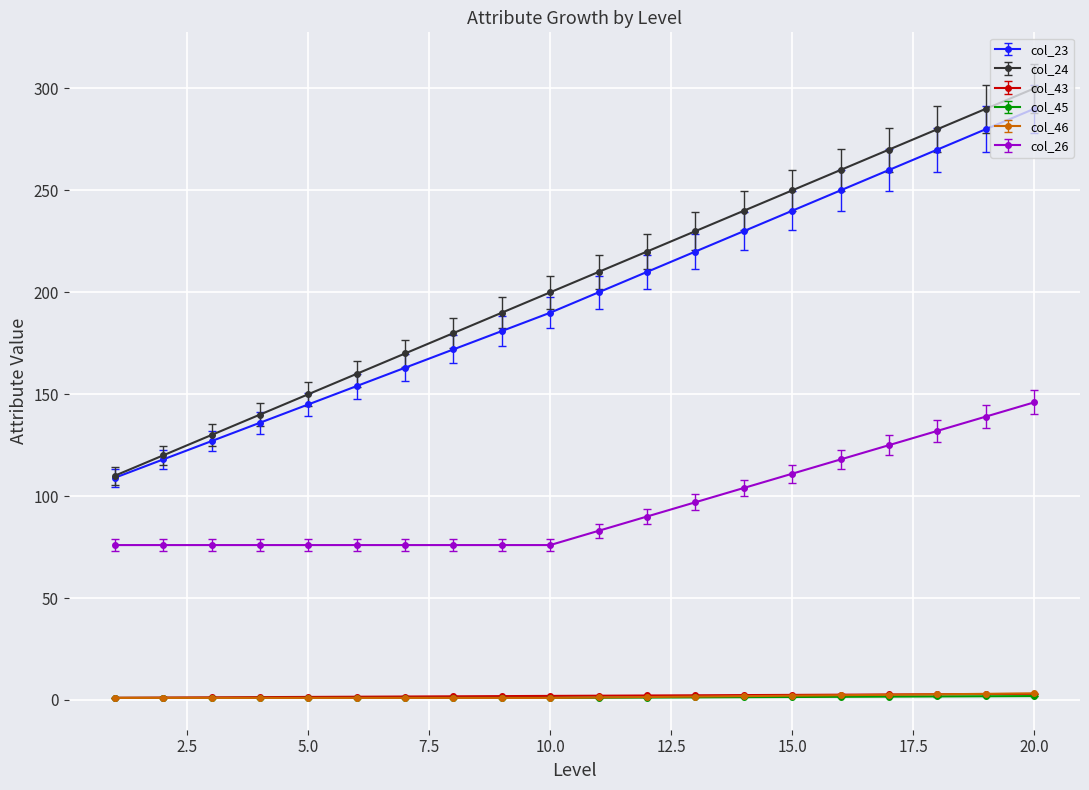

True or false: col_24 and col_26 intersect in this chart.

False